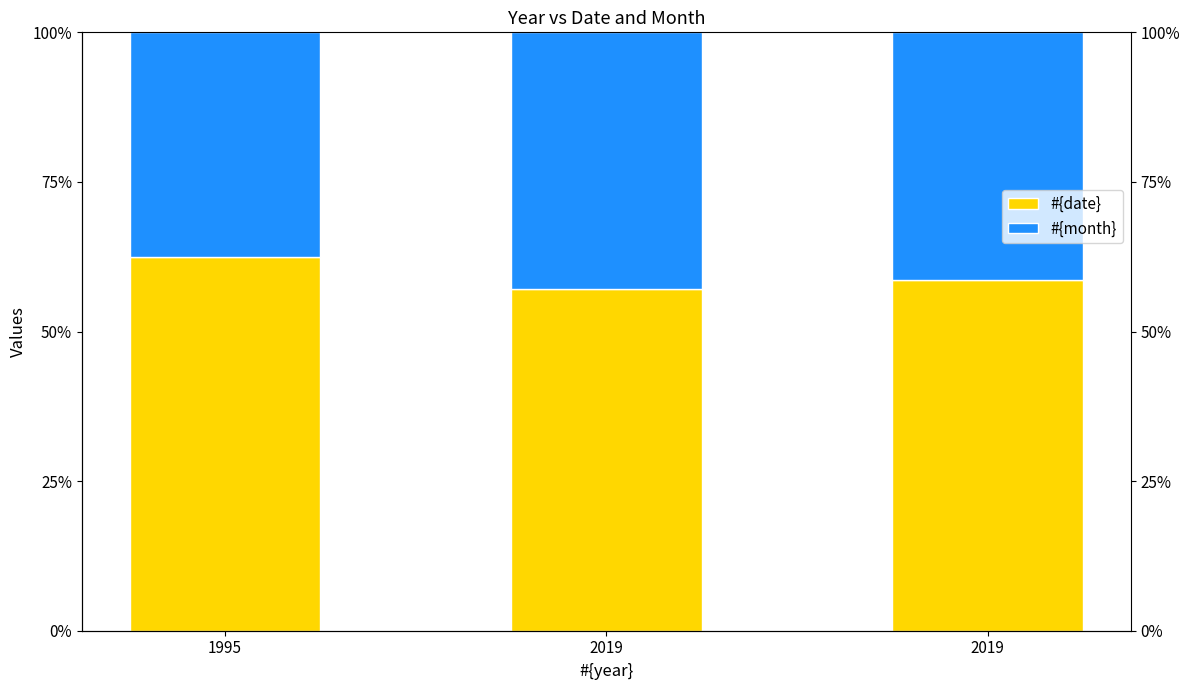

What is the sum of the #{date} values at 2019 and 2019?

115.8